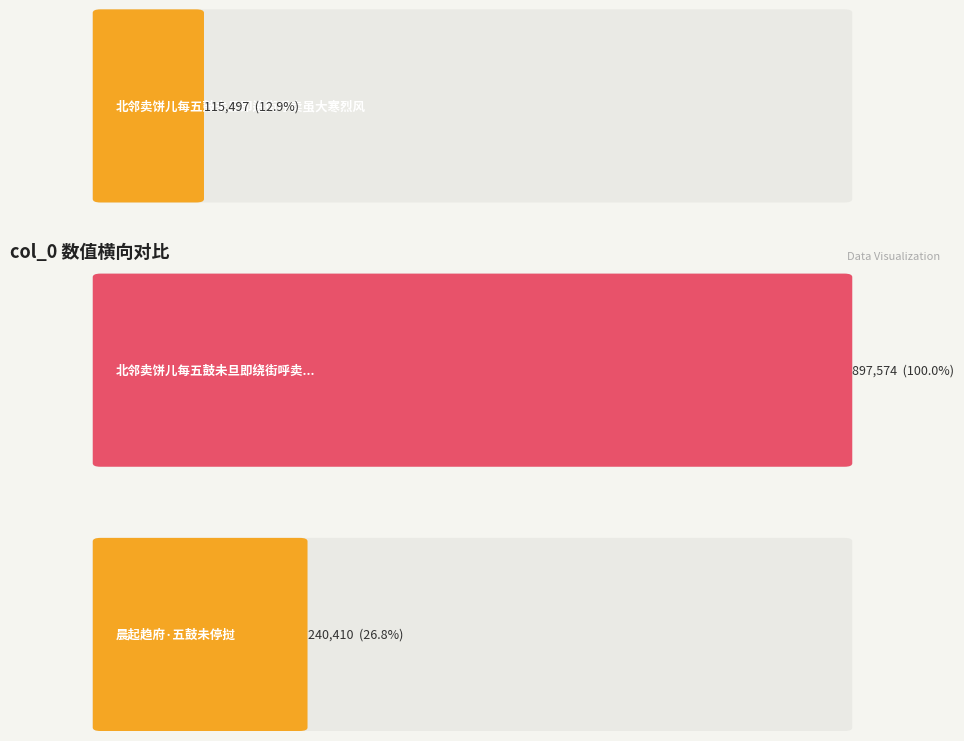

At which label does the data first exceed 240410?

北邻卖饼儿每五鼓未旦即绕街呼卖虽大寒烈风不废而时略不少差也因为作诗且有所警示秬秸